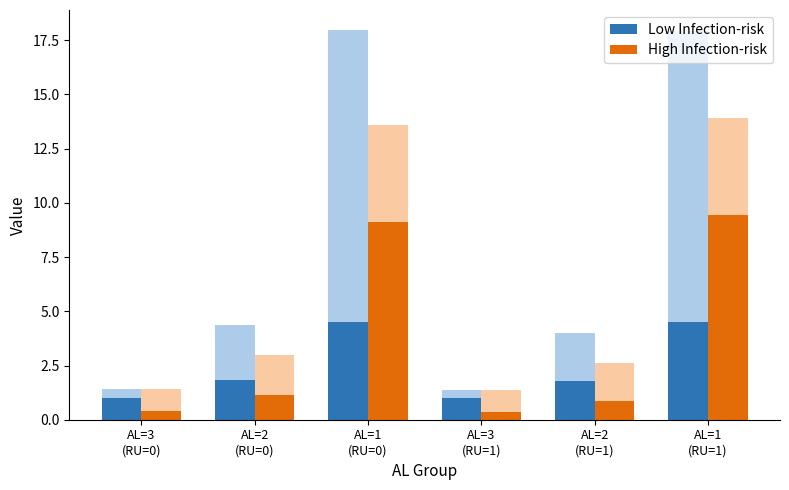

Rank the series at AL=2
(RU=0) from lowest to highest value.

High Infection-risk, Low Infection-risk